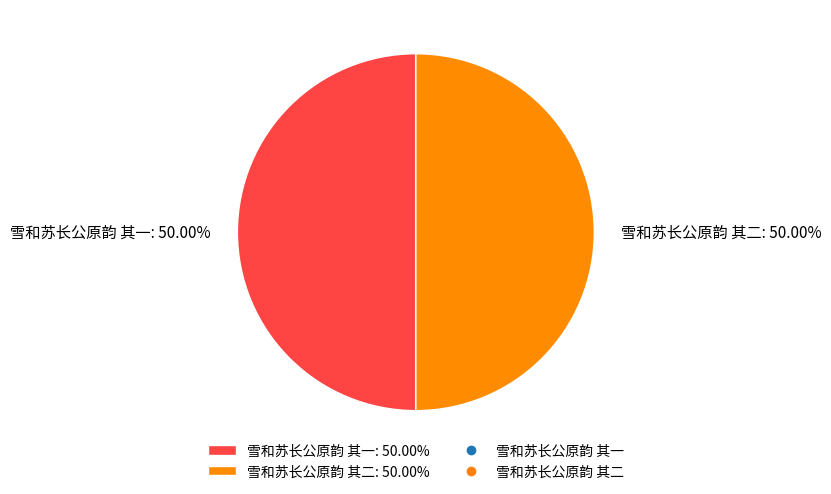

To the nearest percent, what percentage of the pie is 雪和苏长公原韵 其一?

50%